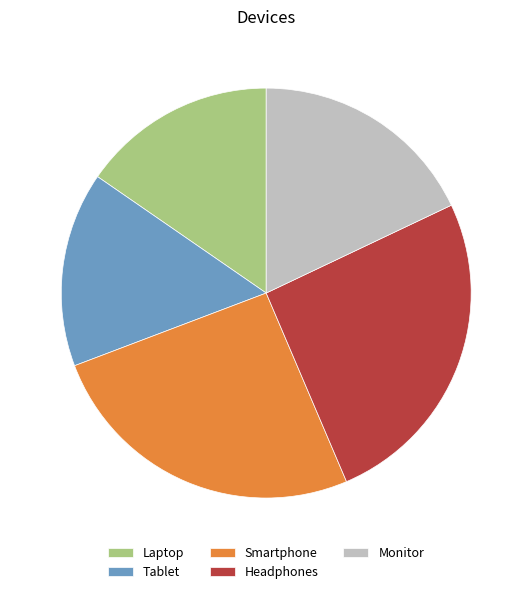

Does Laptop represent more than half of the total?

No